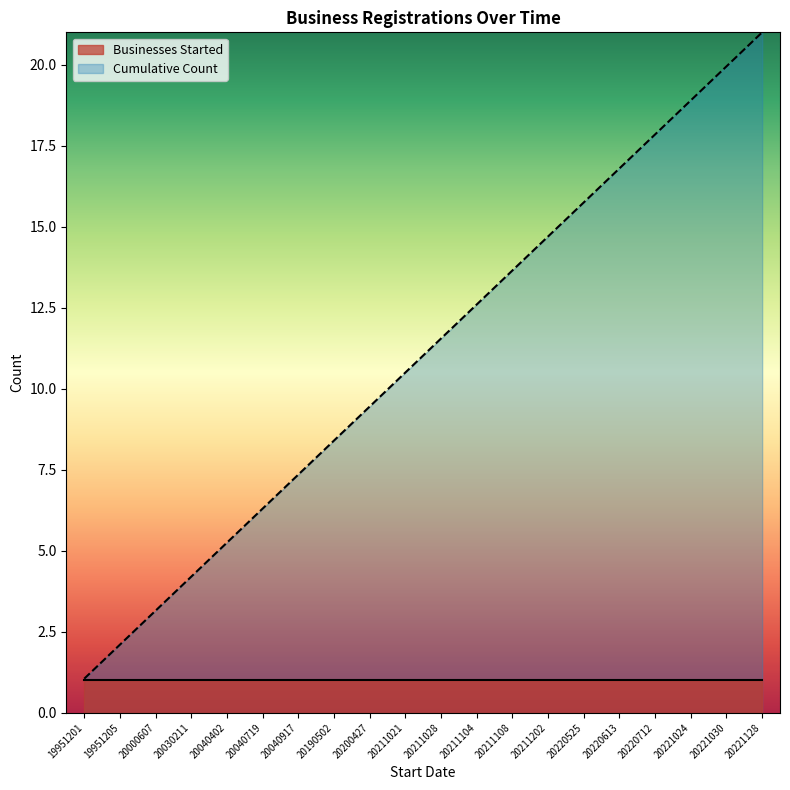

Count the number of data series in this chart.

2